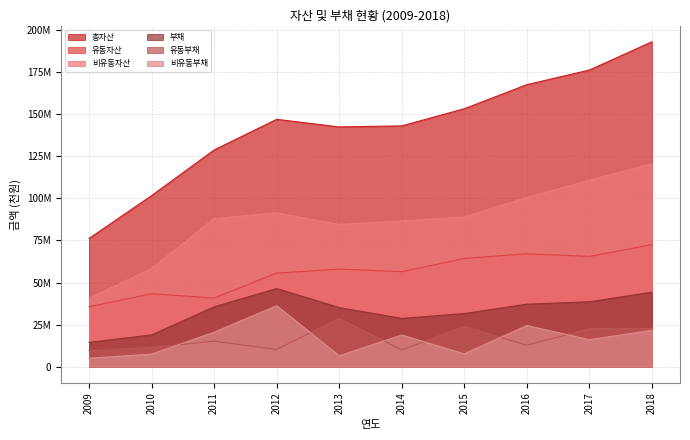

How many lines are shown in the chart?

6